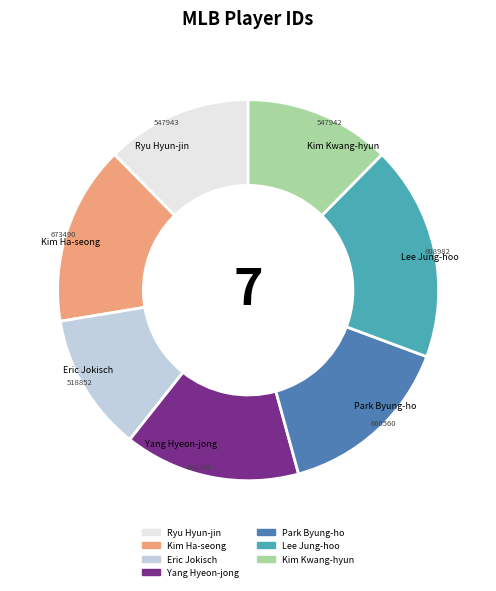

Do Yang Hyeon-jong and Park Byung-ho together represent more than half of the pie?

No